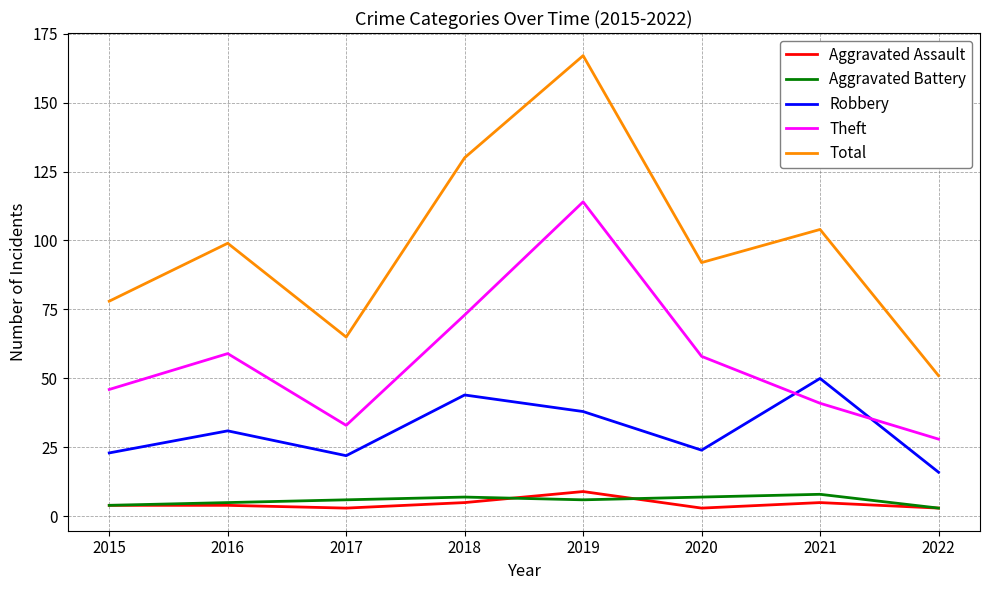

Which category has the highest value in the Theft series?

2019